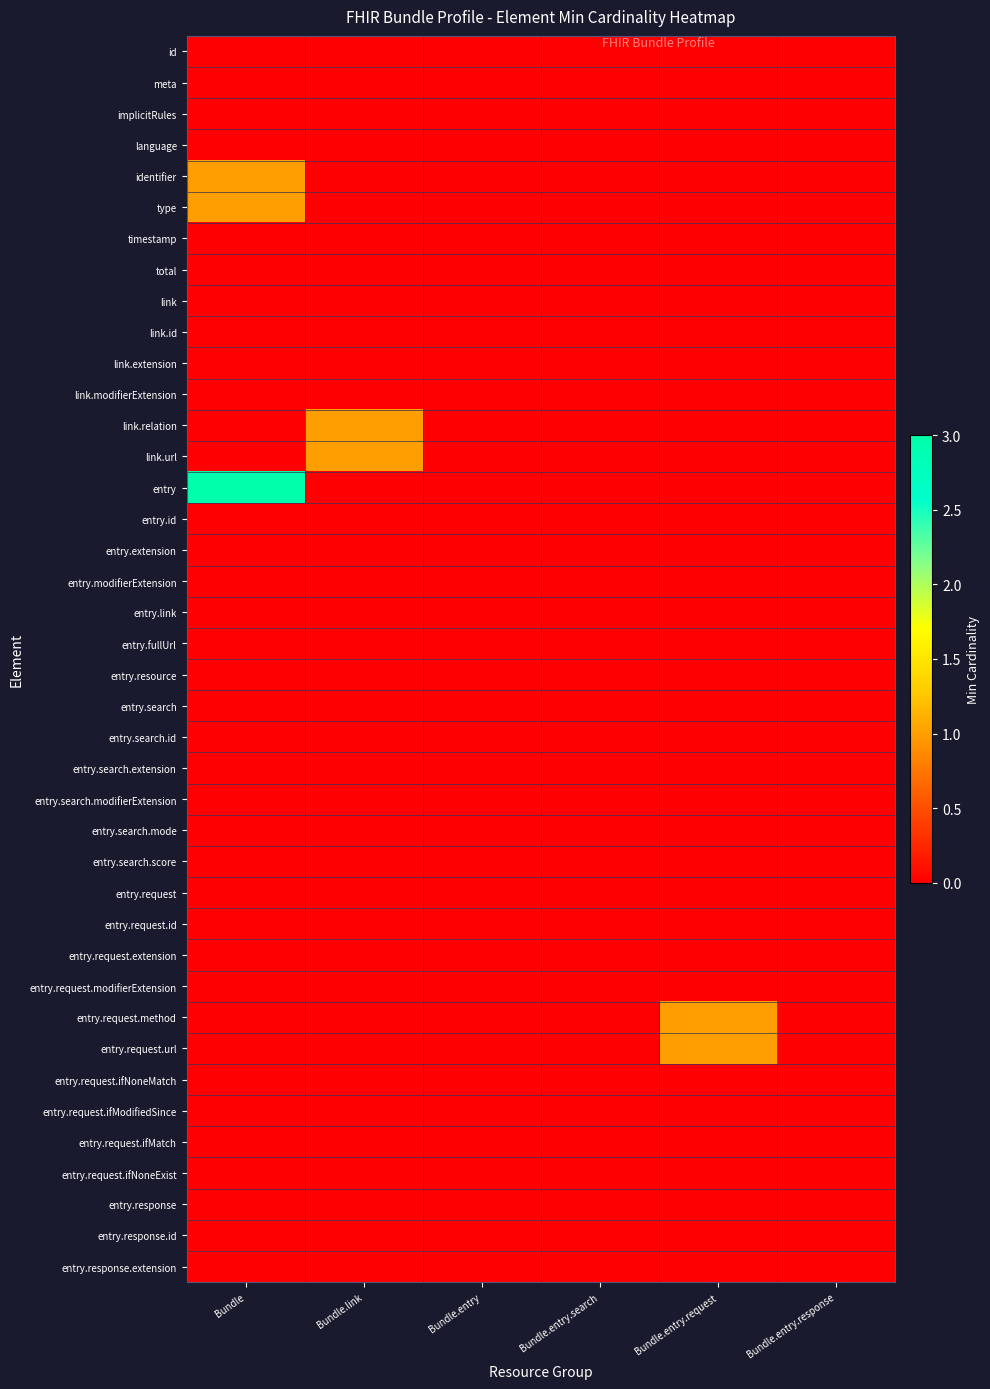

Reading right to left, what are all the values shown in this chart?

id: Bundle.entry.response=0	Bundle.entry.request=0	Bundle.entry.search=0	Bundle.entry=0	Bundle.link=0	Bundle=0
meta: Bundle.entry.response=0	Bundle.entry.request=0	Bundle.entry.search=0	Bundle.entry=0	Bundle.link=0	Bundle=0
implicitRules: Bundle.entry.response=0	Bundle.entry.request=0	Bundle.entry.search=0	Bundle.entry=0	Bundle.link=0	Bundle=0
language: Bundle.entry.response=0	Bundle.entry.request=0	Bundle.entry.search=0	Bundle.entry=0	Bundle.link=0	Bundle=0
identifier: Bundle.entry.response=0	Bundle.entry.request=0	Bundle.entry.search=0	Bundle.entry=0	Bundle.link=0	Bundle=1
type: Bundle.entry.response=0	Bundle.entry.request=0	Bundle.entry.search=0	Bundle.entry=0	Bundle.link=0	Bundle=1
timestamp: Bundle.entry.response=0	Bundle.entry.request=0	Bundle.entry.search=0	Bundle.entry=0	Bundle.link=0	Bundle=0
total: Bundle.entry.response=0	Bundle.entry.request=0	Bundle.entry.search=0	Bundle.entry=0	Bundle.link=0	Bundle=0
link: Bundle.entry.response=0	Bundle.entry.request=0	Bundle.entry.search=0	Bundle.entry=0	Bundle.link=0	Bundle=0
link.id: Bundle.entry.response=0	Bundle.entry.request=0	Bundle.entry.search=0	Bundle.entry=0	Bundle.link=0	Bundle=0
link.extension: Bundle.entry.response=0	Bundle.entry.request=0	Bundle.entry.search=0	Bundle.entry=0	Bundle.link=0	Bundle=0
link.modifierExtension: Bundle.entry.response=0	Bundle.entry.request=0	Bundle.entry.search=0	Bundle.entry=0	Bundle.link=0	Bundle=0
link.relation: Bundle.entry.response=0	Bundle.entry.request=0	Bundle.entry.search=0	Bundle.entry=0	Bundle.link=1	Bundle=0
link.url: Bundle.entry.response=0	Bundle.entry.request=0	Bundle.entry.search=0	Bundle.entry=0	Bundle.link=1	Bundle=0
entry: Bundle.entry.response=0	Bundle.entry.request=0	Bundle.entry.search=0	Bundle.entry=0	Bundle.link=0	Bundle=3
entry.id: Bundle.entry.response=0	Bundle.entry.request=0	Bundle.entry.search=0	Bundle.entry=0	Bundle.link=0	Bundle=0
entry.extension: Bundle.entry.response=0	Bundle.entry.request=0	Bundle.entry.search=0	Bundle.entry=0	Bundle.link=0	Bundle=0
entry.modifierExtension: Bundle.entry.response=0	Bundle.entry.request=0	Bundle.entry.search=0	Bundle.entry=0	Bundle.link=0	Bundle=0
entry.link: Bundle.entry.response=0	Bundle.entry.request=0	Bundle.entry.search=0	Bundle.entry=0	Bundle.link=0	Bundle=0
entry.fullUrl: Bundle.entry.response=0	Bundle.entry.request=0	Bundle.entry.search=0	Bundle.entry=0	Bundle.link=0	Bundle=0
entry.resource: Bundle.entry.response=0	Bundle.entry.request=0	Bundle.entry.search=0	Bundle.entry=0	Bundle.link=0	Bundle=0
entry.search: Bundle.entry.response=0	Bundle.entry.request=0	Bundle.entry.search=0	Bundle.entry=0	Bundle.link=0	Bundle=0
entry.search.id: Bundle.entry.response=0	Bundle.entry.request=0	Bundle.entry.search=0	Bundle.entry=0	Bundle.link=0	Bundle=0
entry.search.extension: Bundle.entry.response=0	Bundle.entry.request=0	Bundle.entry.search=0	Bundle.entry=0	Bundle.link=0	Bundle=0
entry.search.modifierExtension: Bundle.entry.response=0	Bundle.entry.request=0	Bundle.entry.search=0	Bundle.entry=0	Bundle.link=0	Bundle=0
entry.search.mode: Bundle.entry.response=0	Bundle.entry.request=0	Bundle.entry.search=0	Bundle.entry=0	Bundle.link=0	Bundle=0
entry.search.score: Bundle.entry.response=0	Bundle.entry.request=0	Bundle.entry.search=0	Bundle.entry=0	Bundle.link=0	Bundle=0
entry.request: Bundle.entry.response=0	Bundle.entry.request=0	Bundle.entry.search=0	Bundle.entry=0	Bundle.link=0	Bundle=0
entry.request.id: Bundle.entry.response=0	Bundle.entry.request=0	Bundle.entry.search=0	Bundle.entry=0	Bundle.link=0	Bundle=0
entry.request.extension: Bundle.entry.response=0	Bundle.entry.request=0	Bundle.entry.search=0	Bundle.entry=0	Bundle.link=0	Bundle=0
entry.request.modifierExtension: Bundle.entry.response=0	Bundle.entry.request=0	Bundle.entry.search=0	Bundle.entry=0	Bundle.link=0	Bundle=0
entry.request.method: Bundle.entry.response=0	Bundle.entry.request=1	Bundle.entry.search=0	Bundle.entry=0	Bundle.link=0	Bundle=0
entry.request.url: Bundle.entry.response=0	Bundle.entry.request=1	Bundle.entry.search=0	Bundle.entry=0	Bundle.link=0	Bundle=0
entry.request.ifNoneMatch: Bundle.entry.response=0	Bundle.entry.request=0	Bundle.entry.search=0	Bundle.entry=0	Bundle.link=0	Bundle=0
entry.request.ifModifiedSince: Bundle.entry.response=0	Bundle.entry.request=0	Bundle.entry.search=0	Bundle.entry=0	Bundle.link=0	Bundle=0
entry.request.ifMatch: Bundle.entry.response=0	Bundle.entry.request=0	Bundle.entry.search=0	Bundle.entry=0	Bundle.link=0	Bundle=0
entry.request.ifNoneExist: Bundle.entry.response=0	Bundle.entry.request=0	Bundle.entry.search=0	Bundle.entry=0	Bundle.link=0	Bundle=0
entry.response: Bundle.entry.response=0	Bundle.entry.request=0	Bundle.entry.search=0	Bundle.entry=0	Bundle.link=0	Bundle=0
entry.response.id: Bundle.entry.response=0	Bundle.entry.request=0	Bundle.entry.search=0	Bundle.entry=0	Bundle.link=0	Bundle=0
entry.response.extension: Bundle.entry.response=0	Bundle.entry.request=0	Bundle.entry.search=0	Bundle.entry=0	Bundle.link=0	Bundle=0